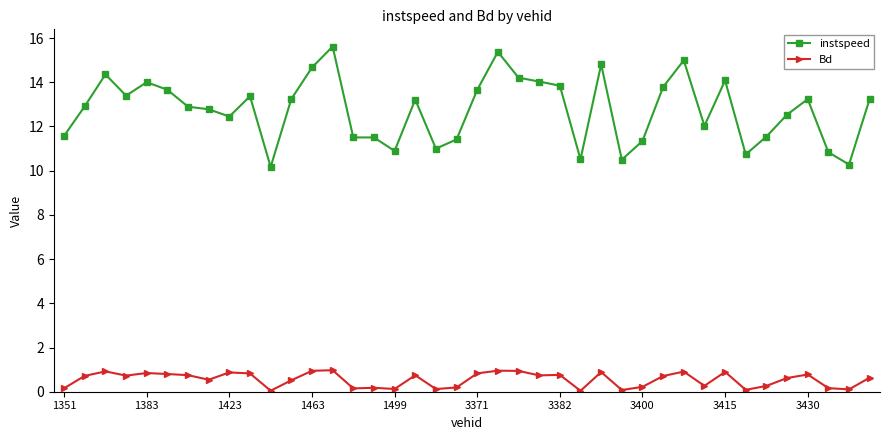

What is the value of the instspeed point at the 6th from the left?

13.7